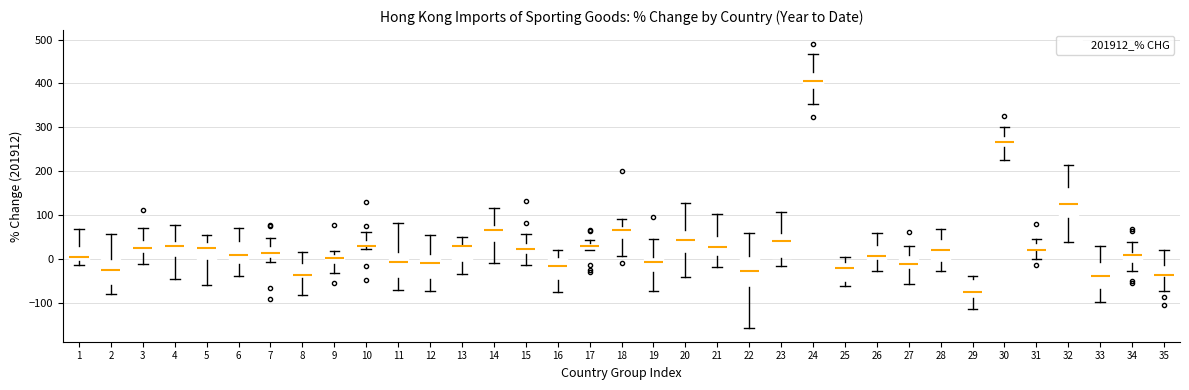

Reading left to right, read every box against the y-axis: the position of its median line, the range the box covers, and the ends of its whiskers. The values are not printed on the chart, so give them approximately, as read against the axis.

1: median 0 (just above the box's lower edge), box 0 to 30, whiskers -10 to 70
2: median -20, box -60 to 0, whiskers -80 to 60
3: median 30, box 10 to 40, whiskers -10 to 70
4: median 30, box 10 to 40, whiskers -40 to 80
5: median 30, box 0 to 40, whiskers -60 to 50
6: median 10, box -10 to 40, whiskers -40 to 70
7: median 10, box 0 to 30, whiskers -10 to 50
8: median -40 (just above the box's lower edge), box -40 to -10, whiskers -80 to 20
9: median 0, box -10 to 10, whiskers -30 to 20
10: median 30, box 30 to 40, whiskers 20 to 60
11: median -10, box -40 to 20, whiskers -70 to 80
12: median -10, box -50 to 10, whiskers -70 to 50
13: median 30 (drawn on the box's upper edge), box -10 to 30, whiskers -30 to 50
14: median 70, box 40 to 80, whiskers -10 to 120
15: median 20, box 10 to 40, whiskers -10 to 60
16: median -20, box -50 to 10, whiskers -70 to 20
17: median 30, box 20 to 40, whiskers 20 to 40 (just above the box's upper edge)
18: median 70, box 50 to 80, whiskers 10 to 90
19: median -10, box -30 to 10, whiskers -70 to 50
20: median 40, box 10 to 70, whiskers -40 to 130
21: median 30, box 10 to 50, whiskers -20 to 100
22: median -30, box -60 to 10, whiskers -160 to 60
23: median 40, box 0 to 60, whiskers -20 to 110
24: median 410, box 390 to 430, whiskers 350 to 470
25: median -20, box -50 to -10, whiskers -60 to 0
26: median 10, box 0 to 30, whiskers -30 to 60
27: median -10, box -20 to 10, whiskers -60 to 30
28: median 20, box -10 to 50, whiskers -30 to 70
29: median -70, box -90 to -50, whiskers -110 to -40
30: median 270, box 260 to 280, whiskers 230 to 300
31: median 20 (just above the box's lower edge), box 20 to 40, whiskers 0 to 50
32: median 130, box 90 to 160, whiskers 40 to 210
33: median -40, box -70 to -10, whiskers -100 to 30
34: median 10, box -10 to 20, whiskers -30 to 40
35: median -40 (just above the box's lower edge), box -40 to -10, whiskers -70 to 20